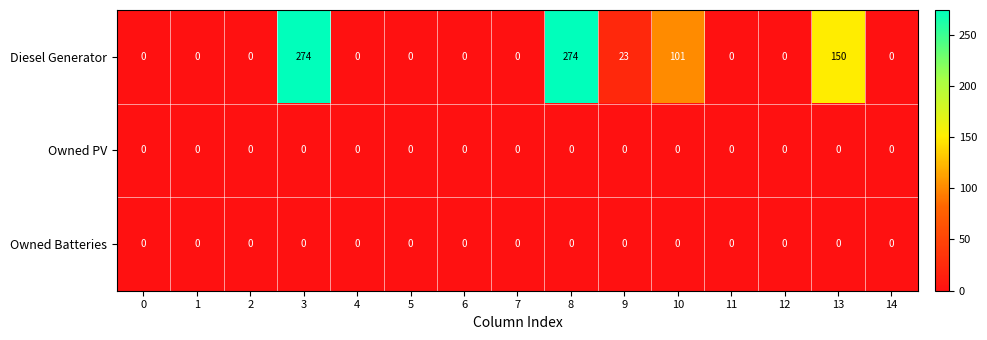

How many distinct data groups are displayed?

3